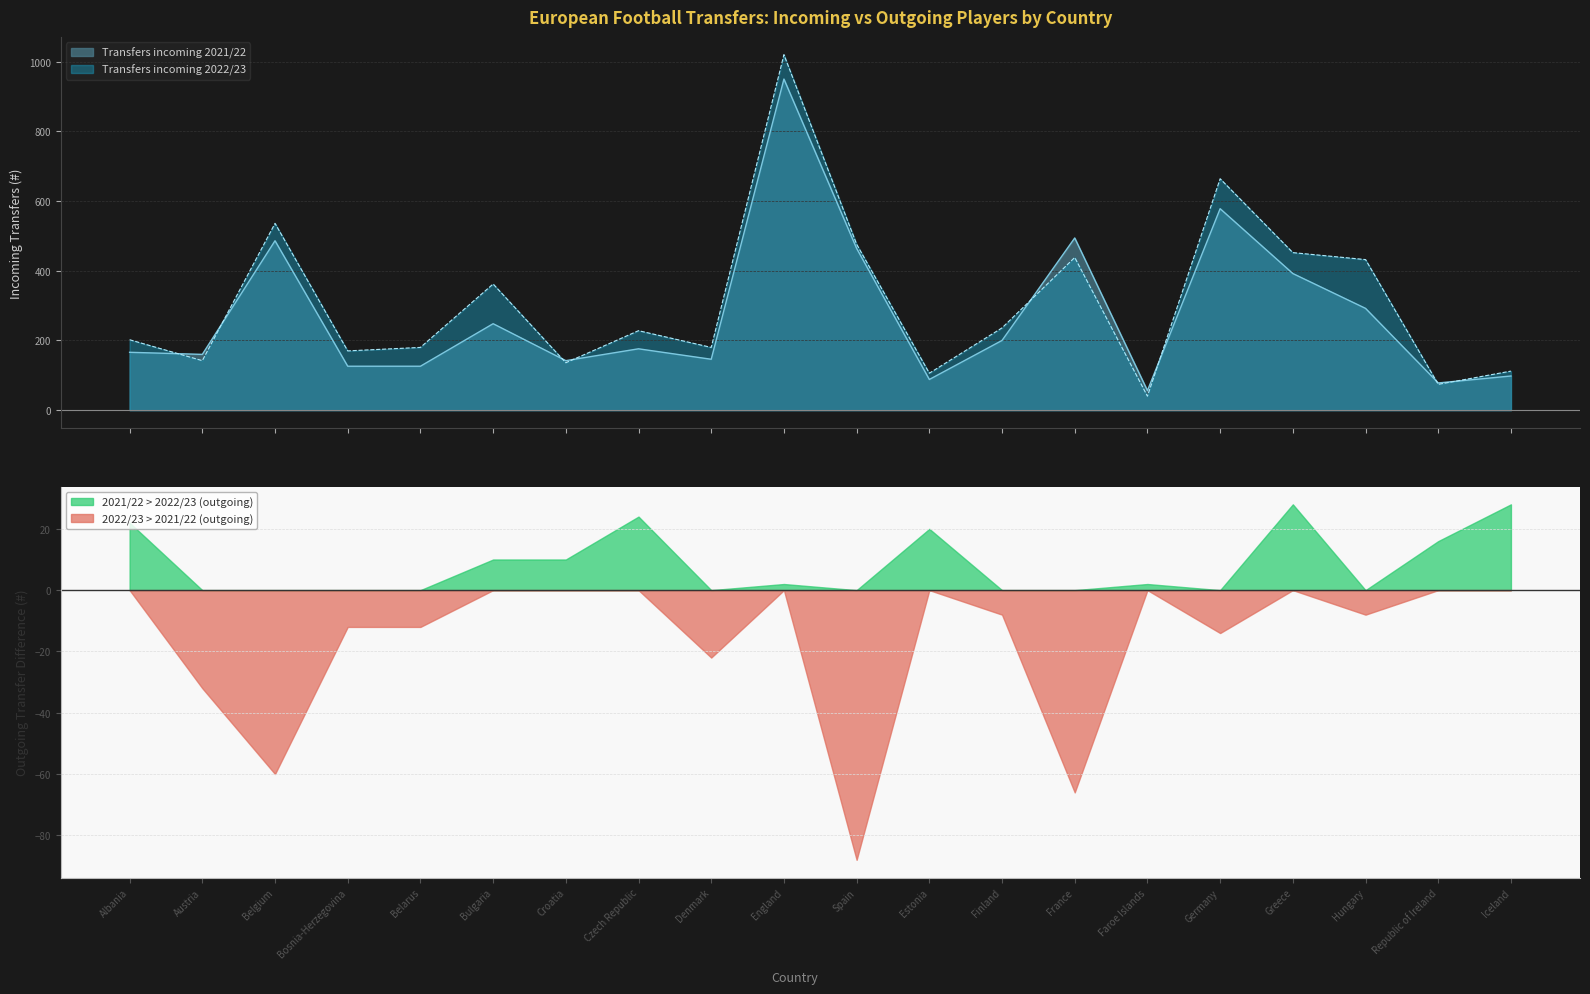

At which label does Transfers incoming 2021/22 first exceed 176?

Belgium